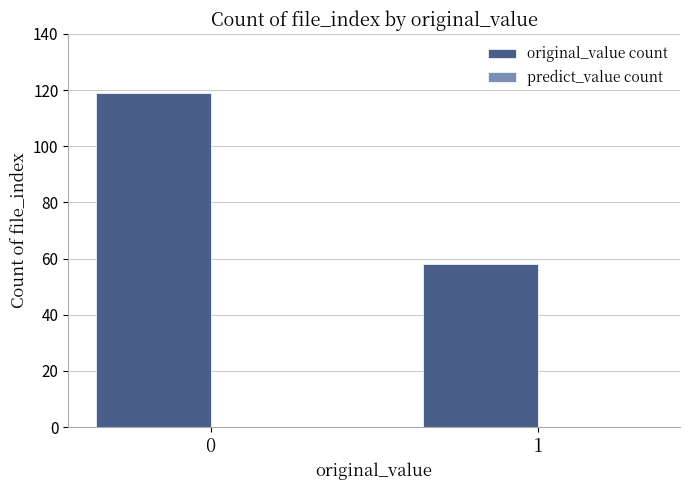

Count the number of categories in the chart.

2